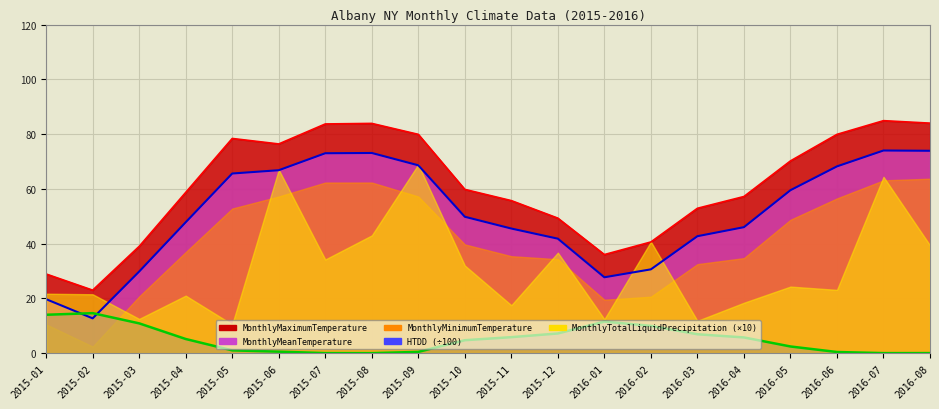

How many lines are shown in the chart?

3